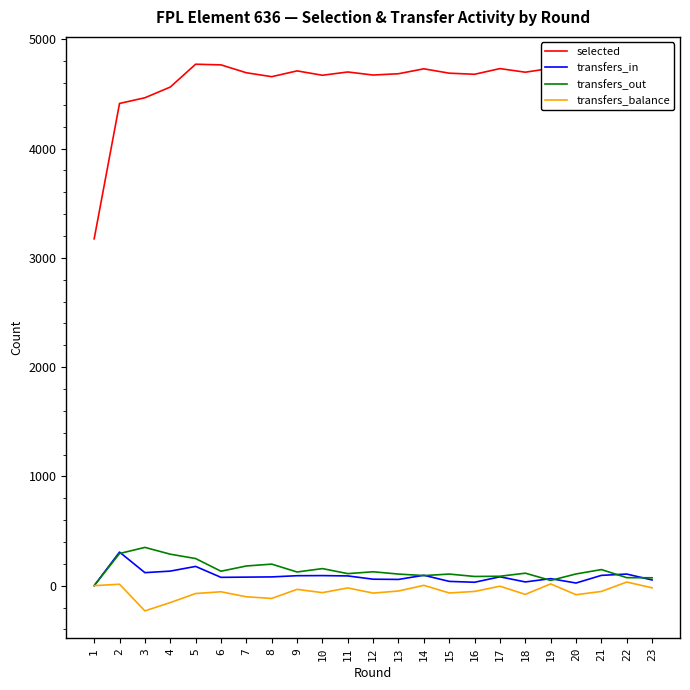

What is the difference between the second highest and second lowest values in the transfers_in series?

152